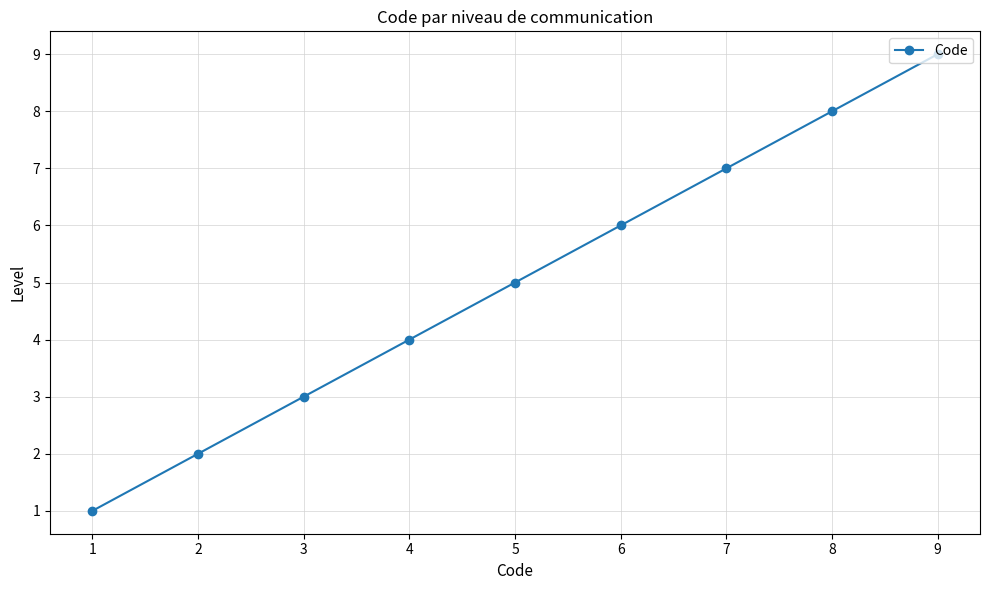

Approximately how many times larger is the value at 4 compared to 7?

0.6